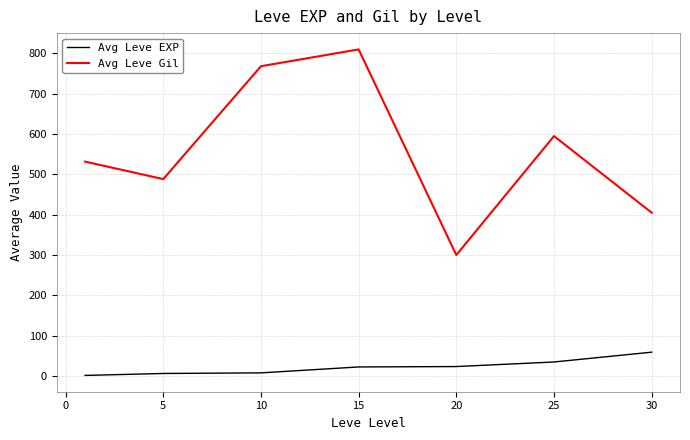

What is the difference between the second highest and minimum values in the Avg Leve Gil series?

468.3